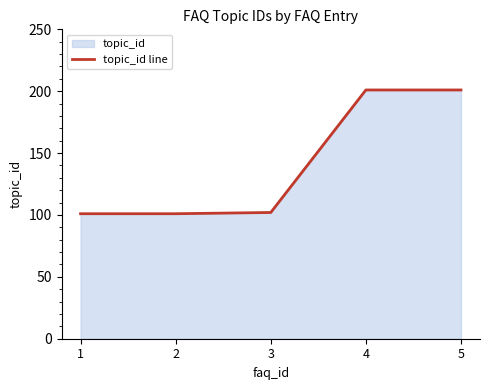

Which has a higher value, 5 or 2?

5